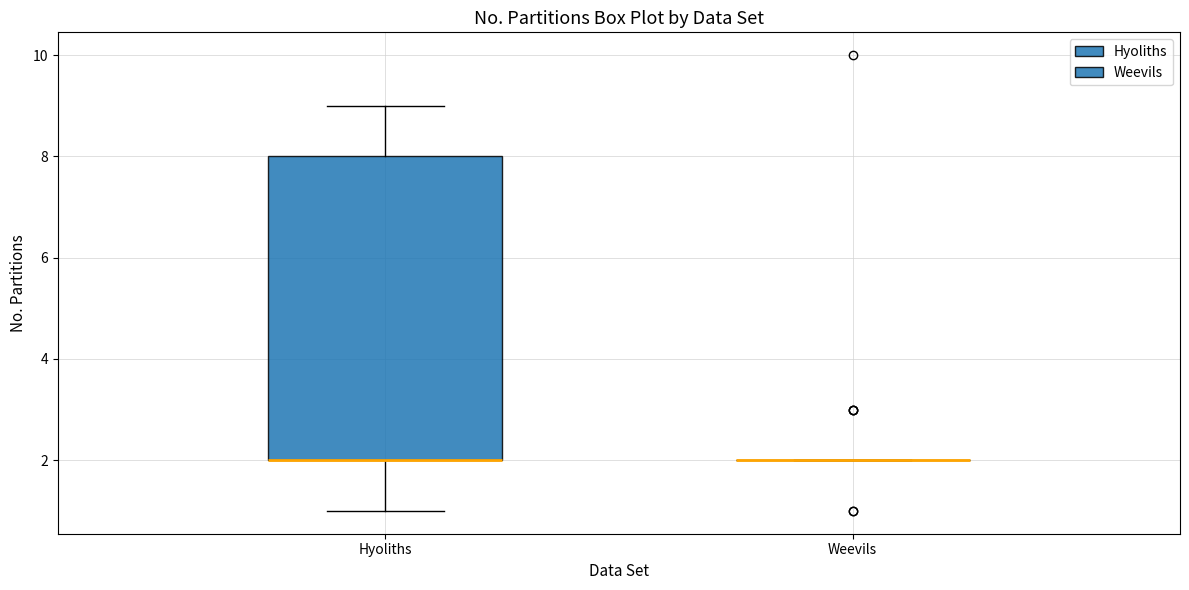

Where is the upper edge of the box for Hyoliths on the y-axis? The values are not printed on the chart, so give them approximately, as read against the axis.

8